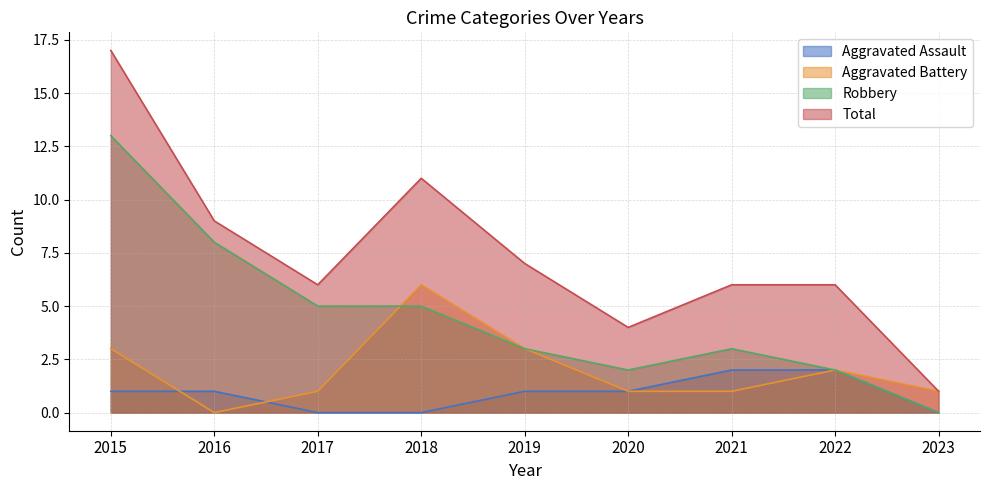

At which category is the sum across all series the highest?

2015